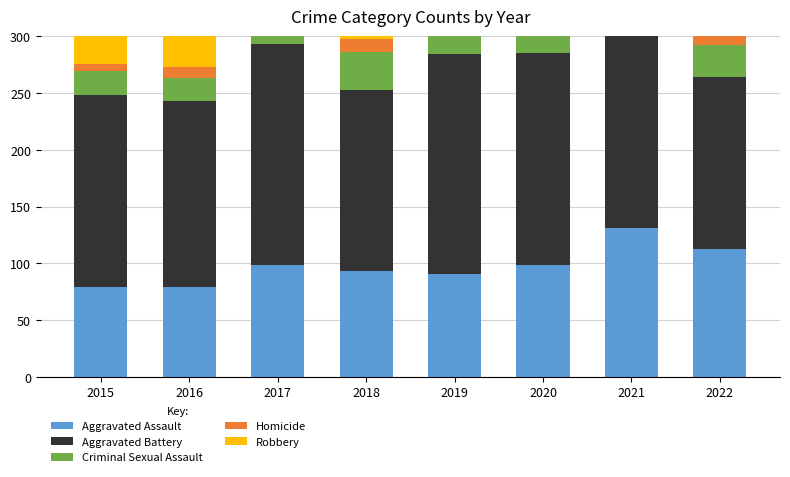

What is the sum of all Criminal Sexual Assault values?

205